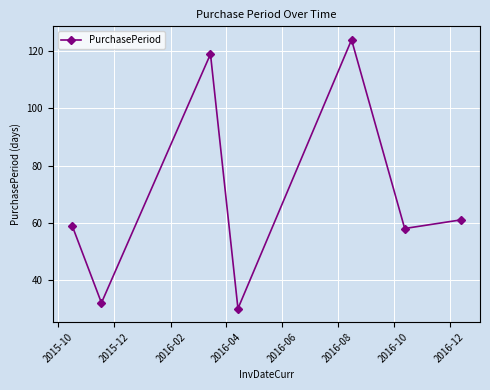

What is the smallest value displayed?

30